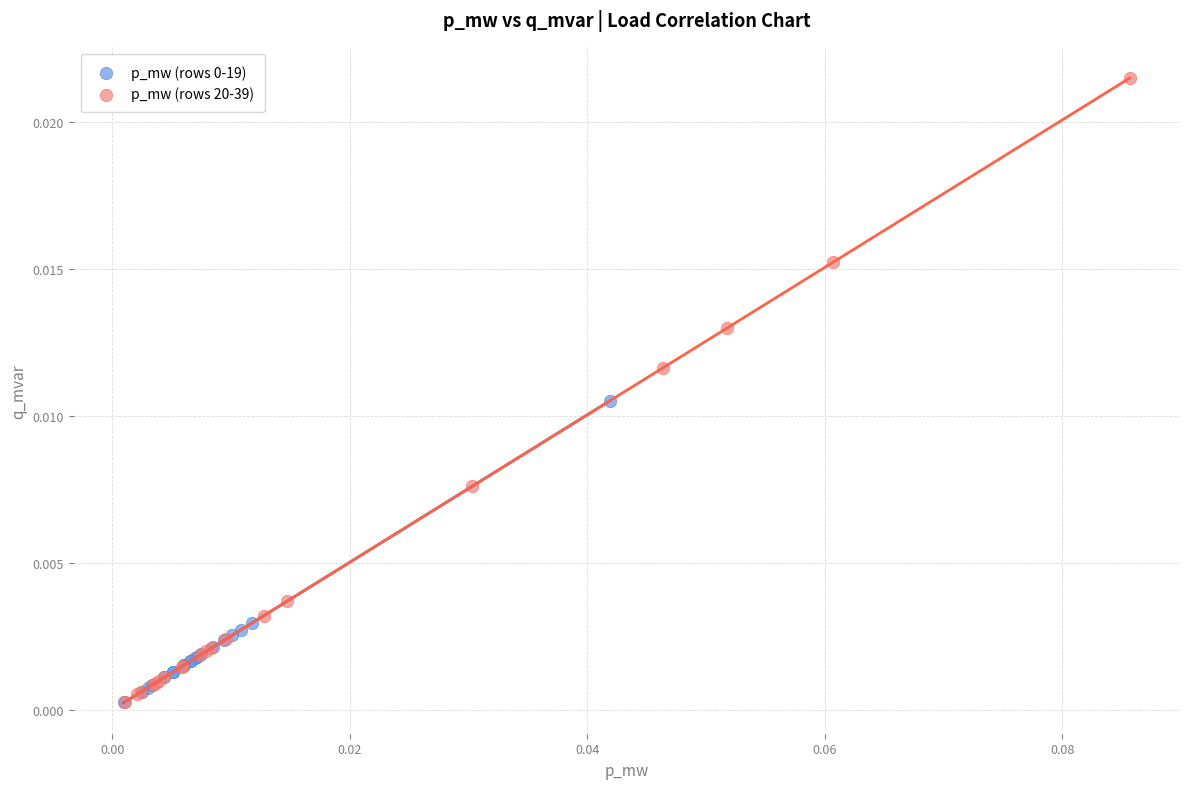

Which series reaches the maximum Y coordinate?

p_mw (rows 20-39)